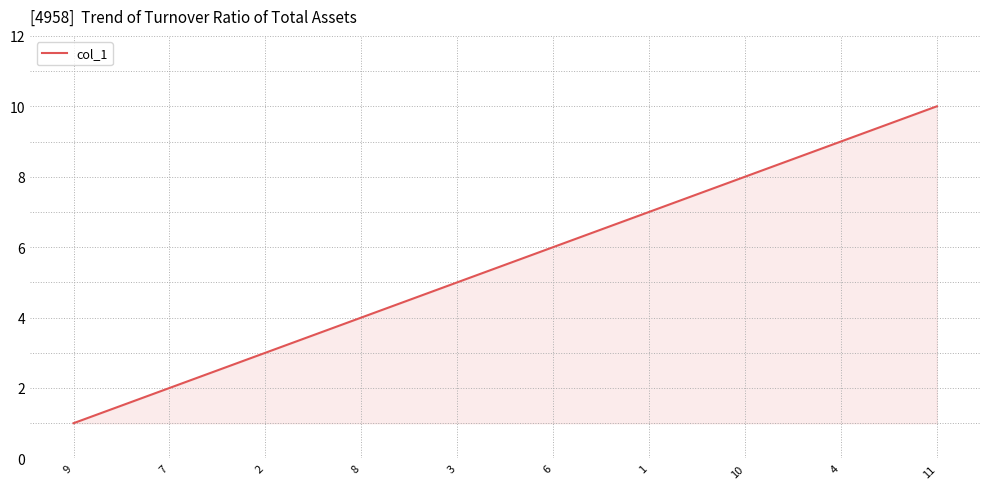

Reading left to right, transcribe all the data shown in this chart.

9=1	7=2	2=3	8=4	3=5	6=6	1=7	10=8	4=9	11=10